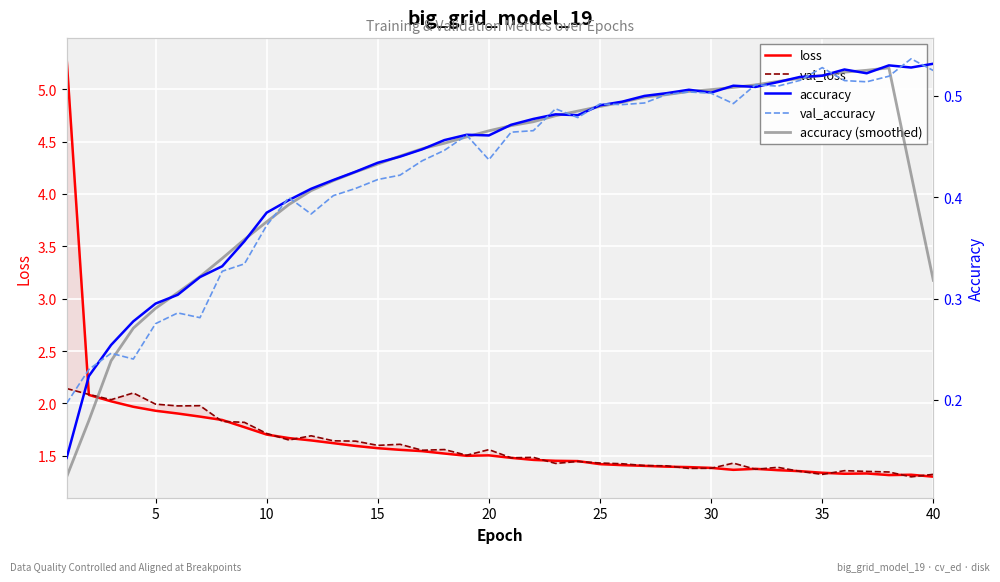

Is it true that val_loss equals 0.6 at 16?

False